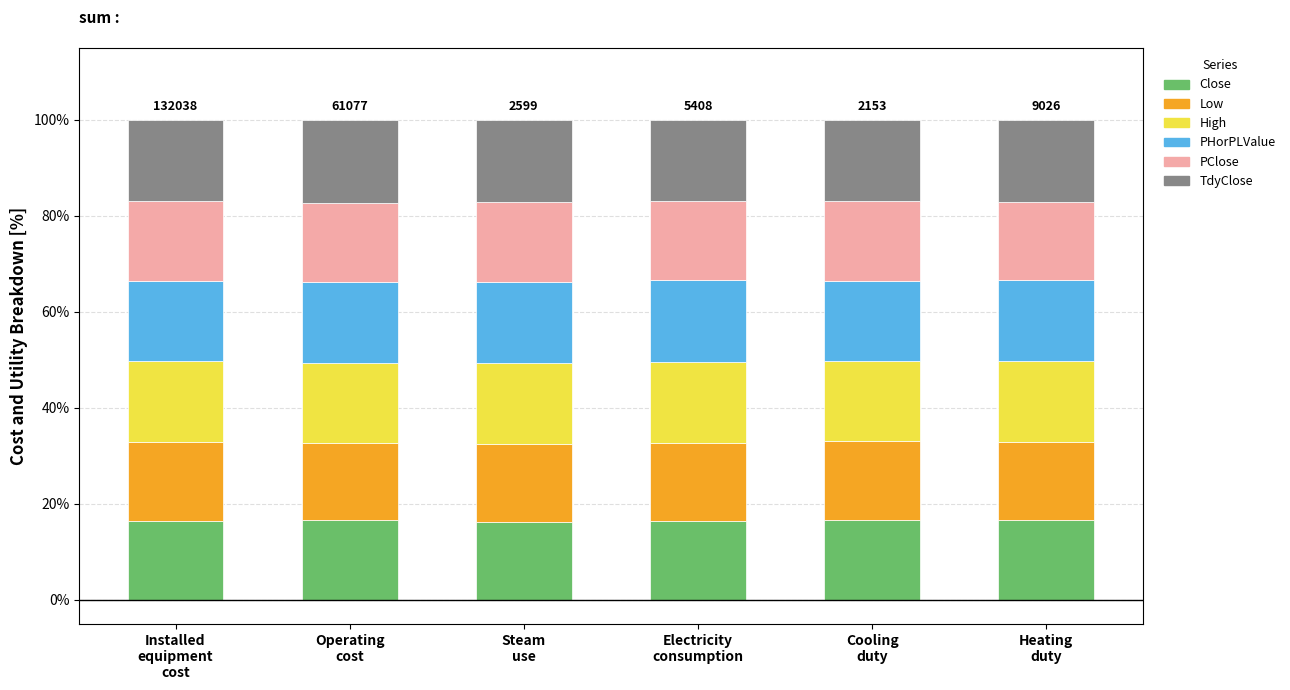

Does the chart contain stacked bars?

Yes